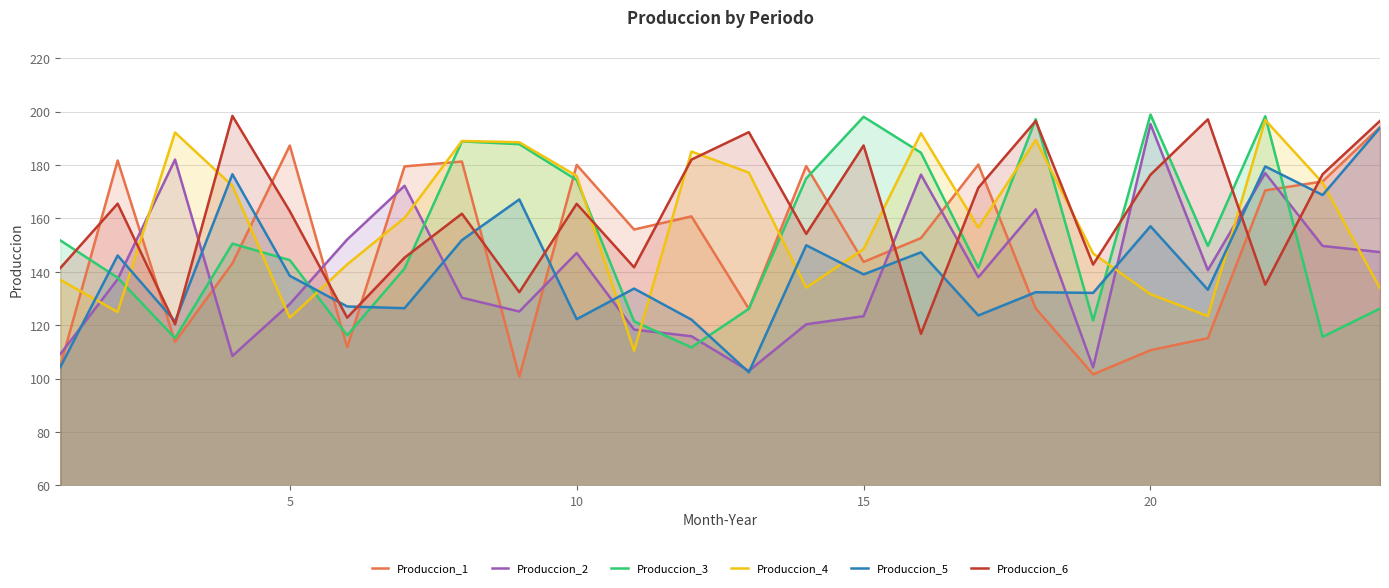

True or false: Produccion_4 and Produccion_5 cross at least once.

True